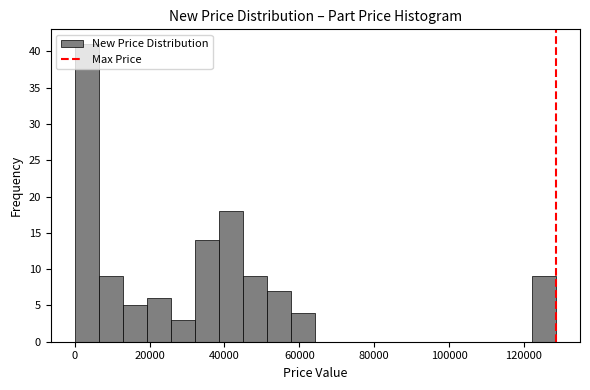

Around what value on the x-axis is the tallest bar? Give the approximate position of its centre, as read against the axis.

4000